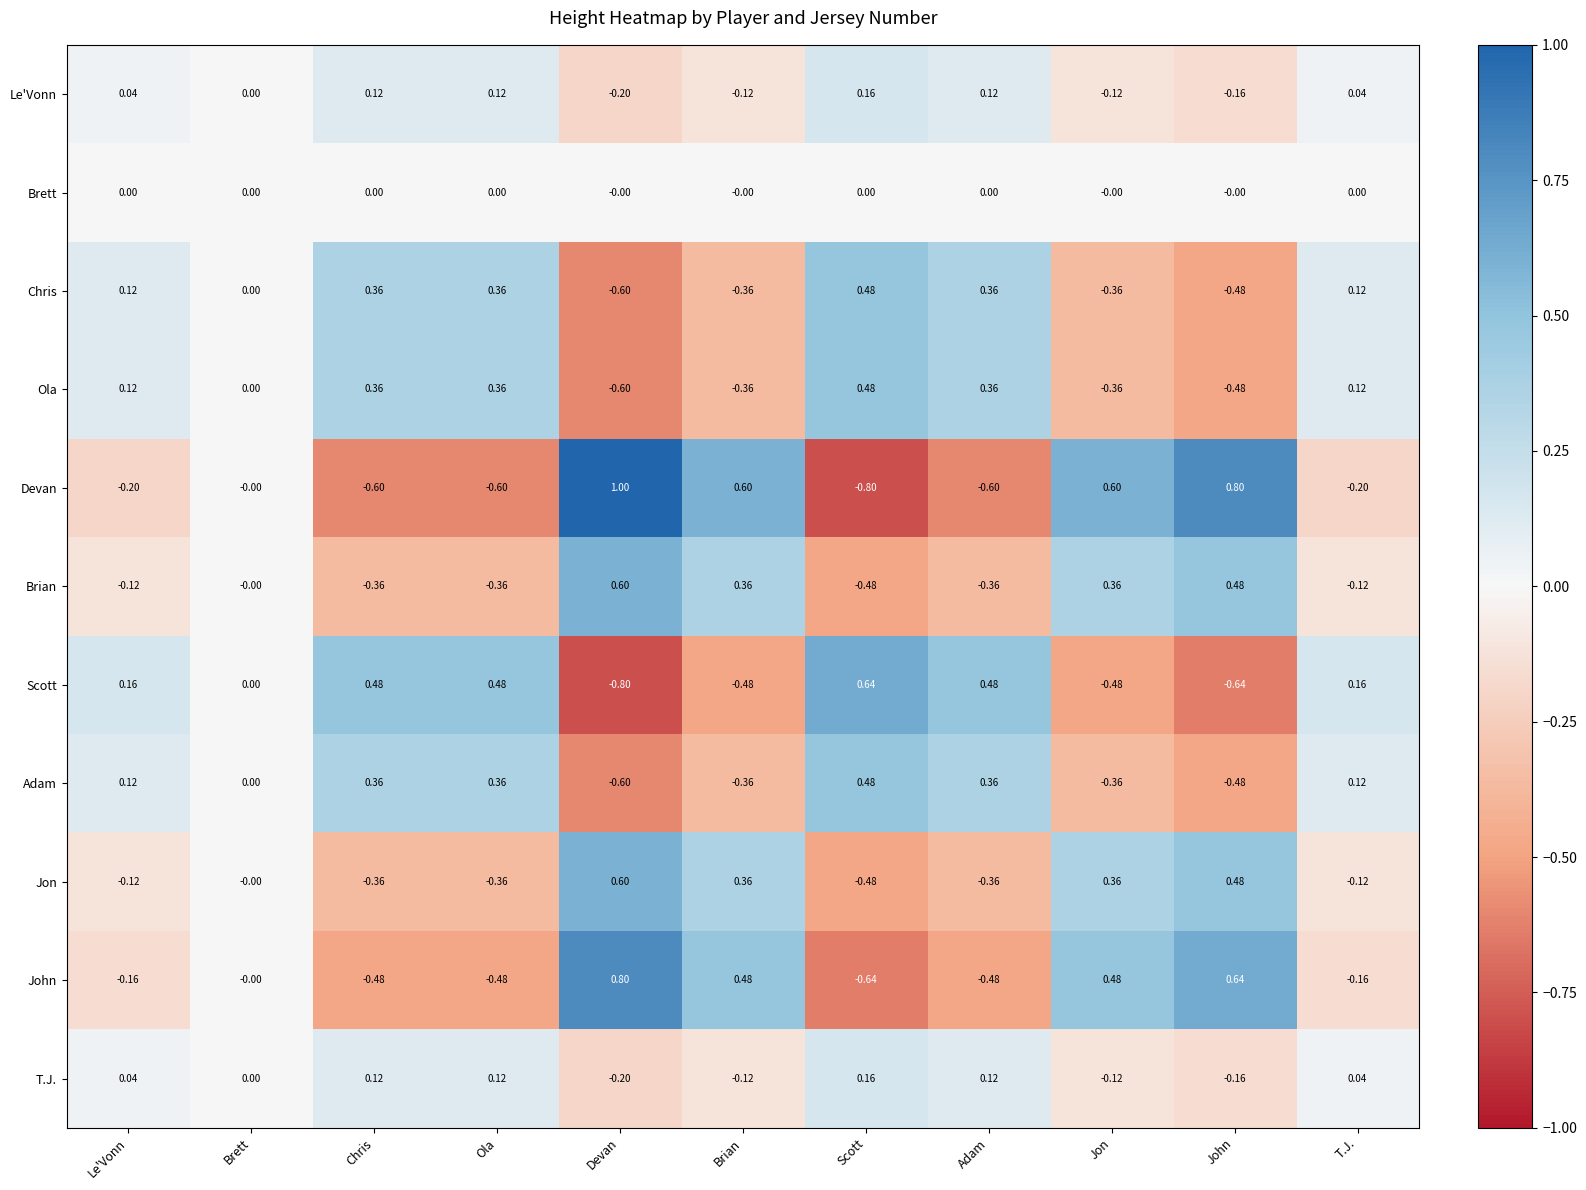

Where is Le'Vonn nearest to the value 0?

Brett